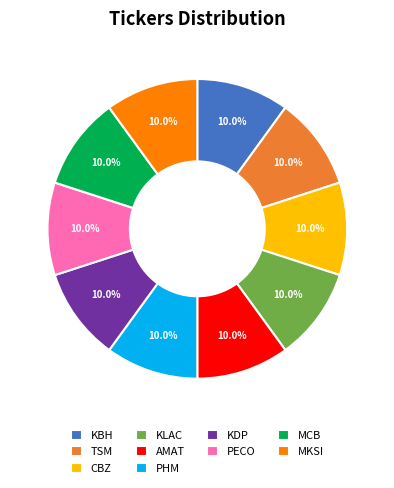

To the nearest percent, what is the difference between the largest and smallest slice percentages?

0%